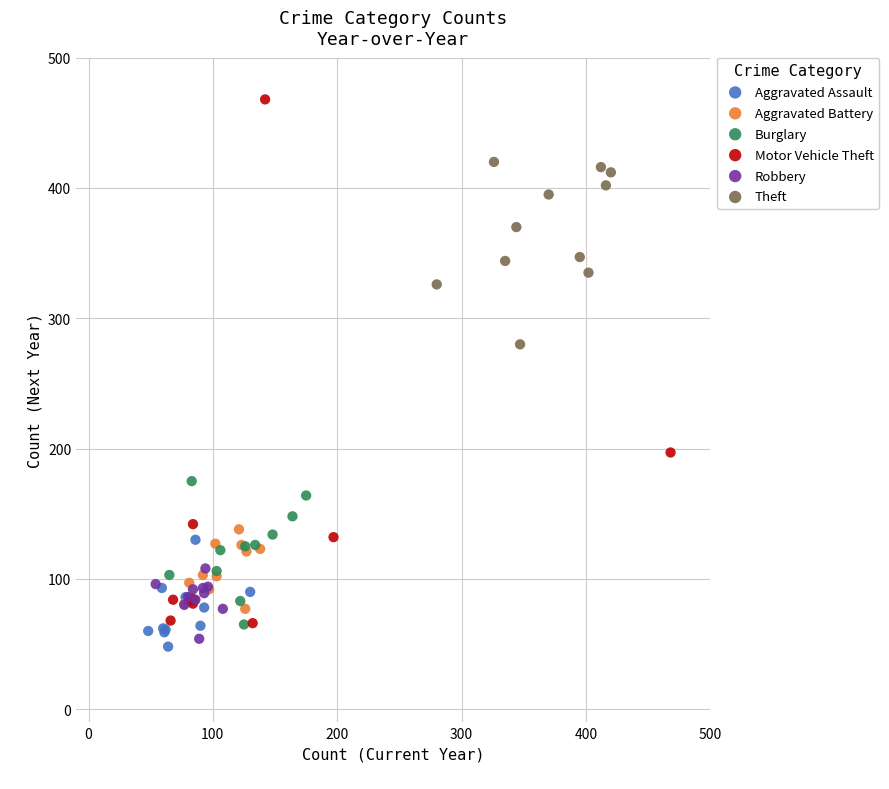

Which series has the widest spread of Y values?

Motor Vehicle Theft